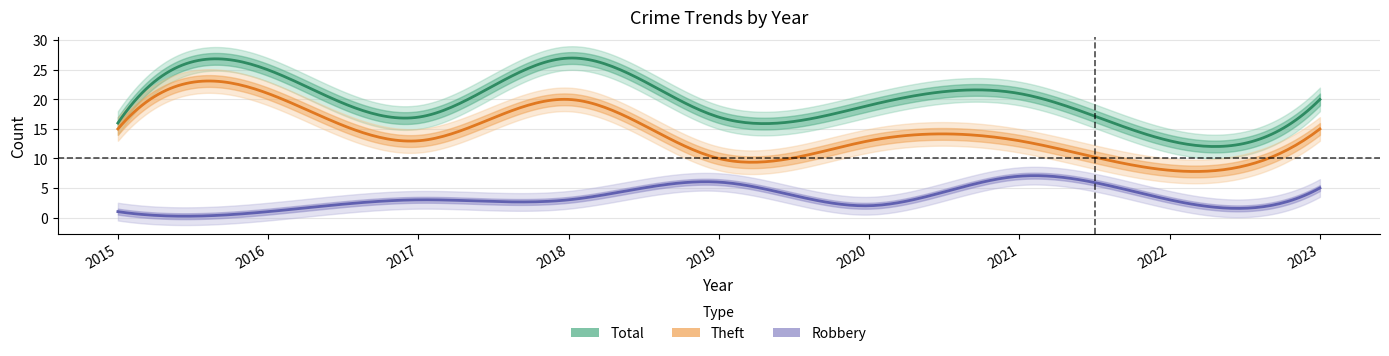

Reading right to left, what are all the values shown in this chart?

Robbery: 2023=5	2022=3	2021=7	2020=2	2019=6	2018=3	2017=3	2016=1	2015=1
Theft: 2023=15	2022=8	2021=13	2020=13	2019=10	2018=20	2017=13	2016=21	2015=15
Total: 2023=20	2022=13	2021=21	2020=19	2019=17	2018=27	2017=17	2016=25	2015=16